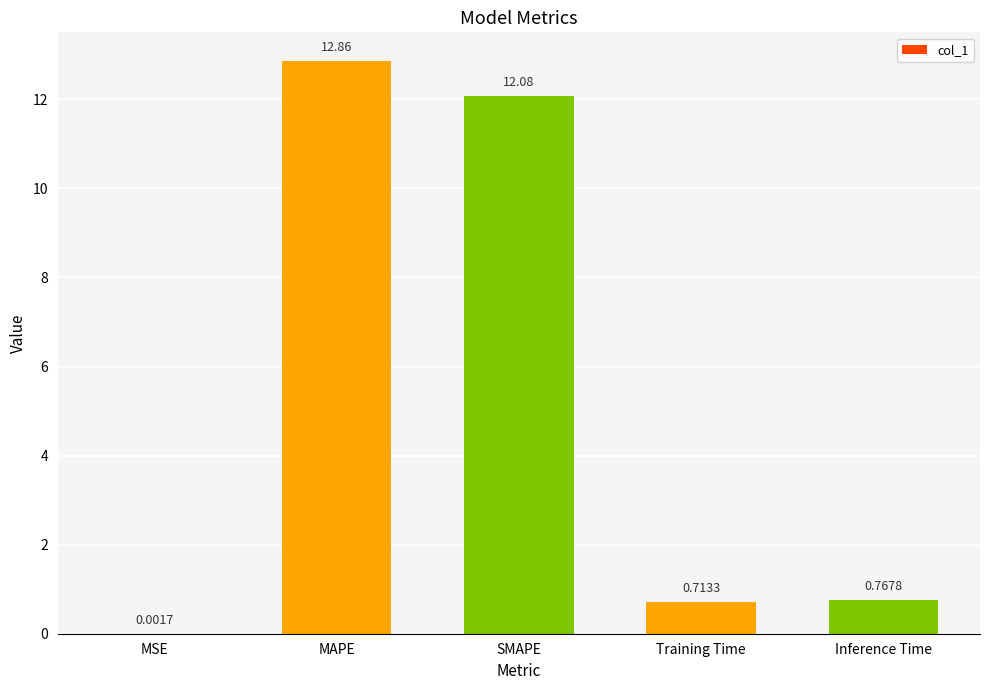

How many data points does each series have?

5